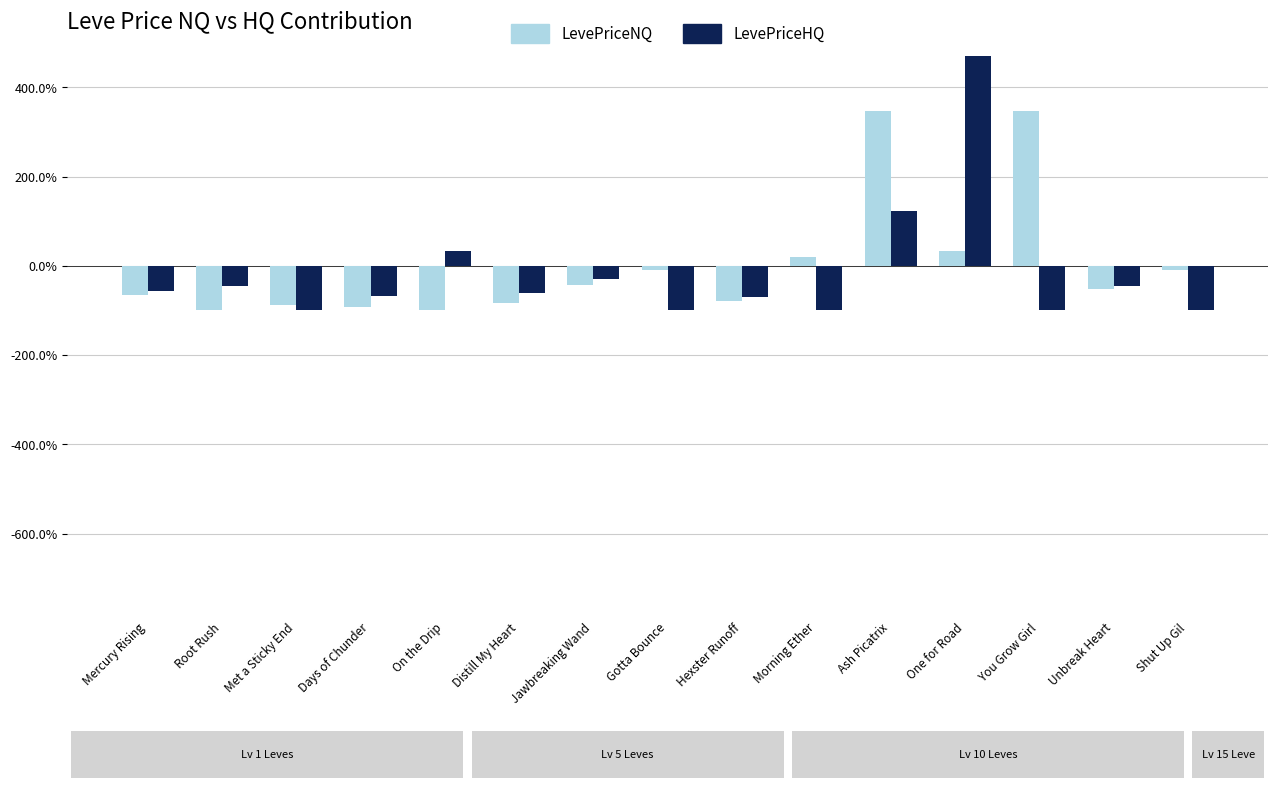

How many groups of bars are there?

15